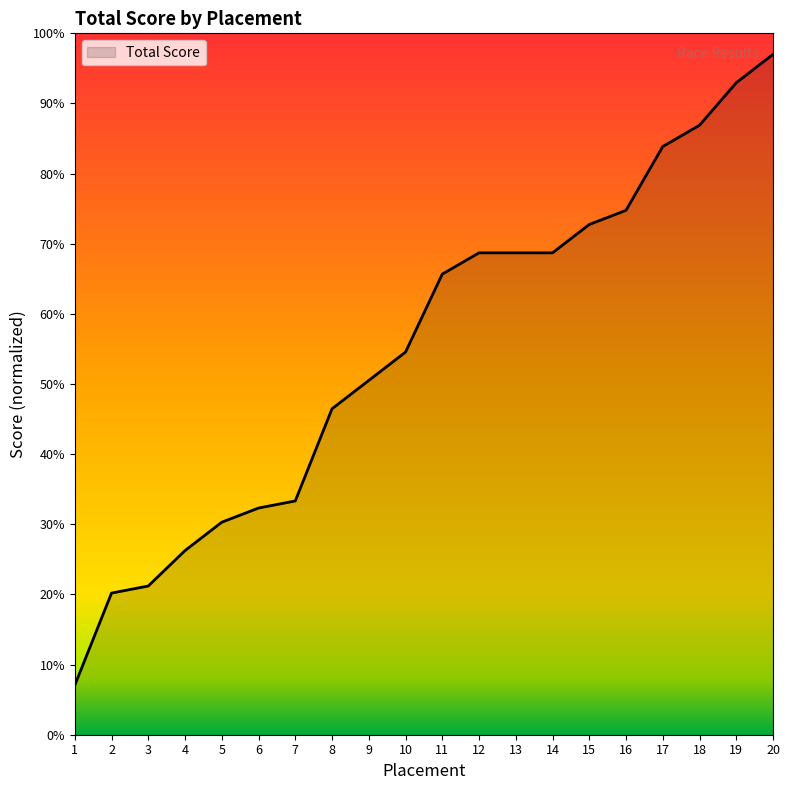

What is the ratio of the value at 7 to the value at 2?

1.7